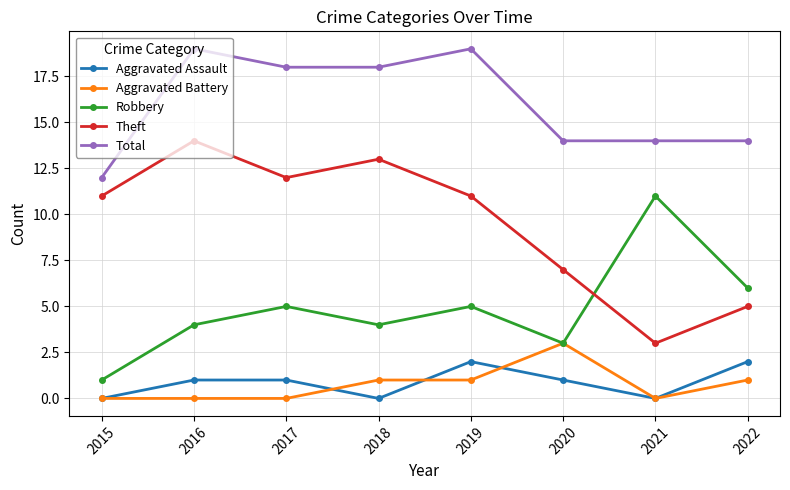

True or false: Robbery and Aggravated Assault cross at least once.

False